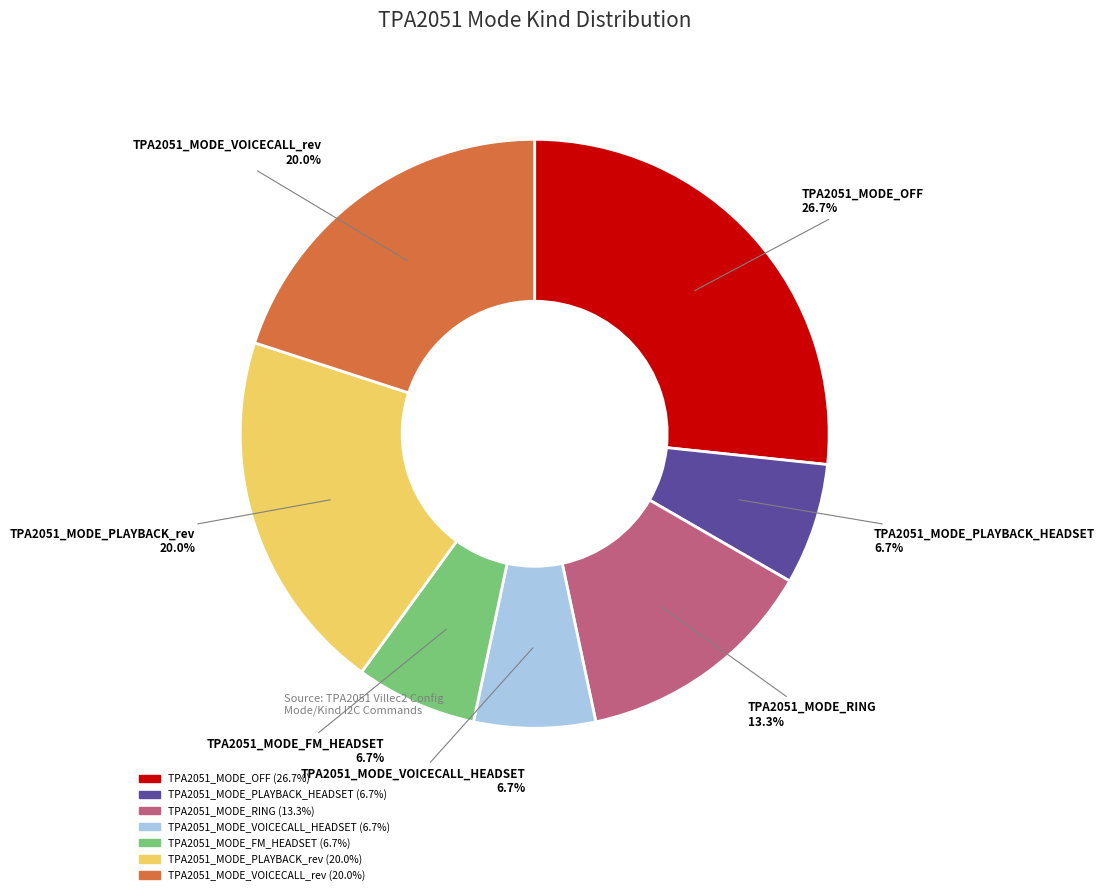

To the nearest percent, what is the combined percentage of TPA2051_MODE_RING and TPA2051_MODE_PLAYBACK_HEADSET?

20%